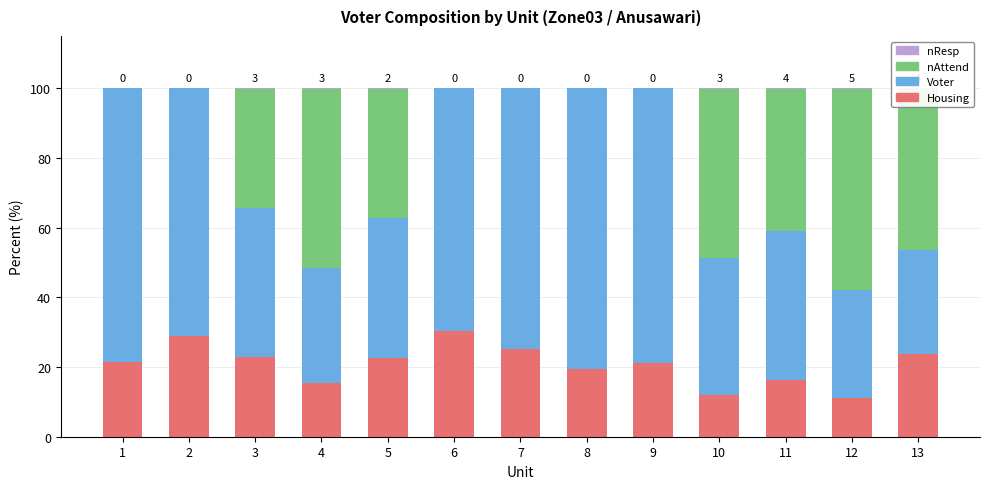

What is the total value across all series at 8?

100.0